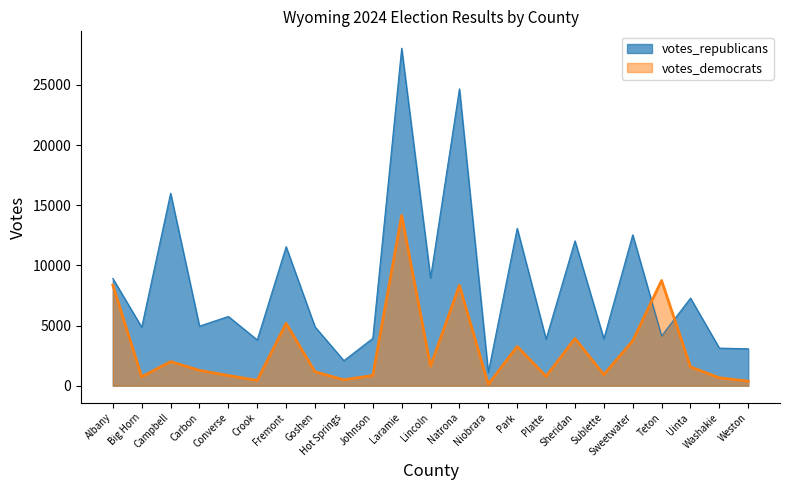

Between Niobrara and Uinta, which is larger?

Uinta